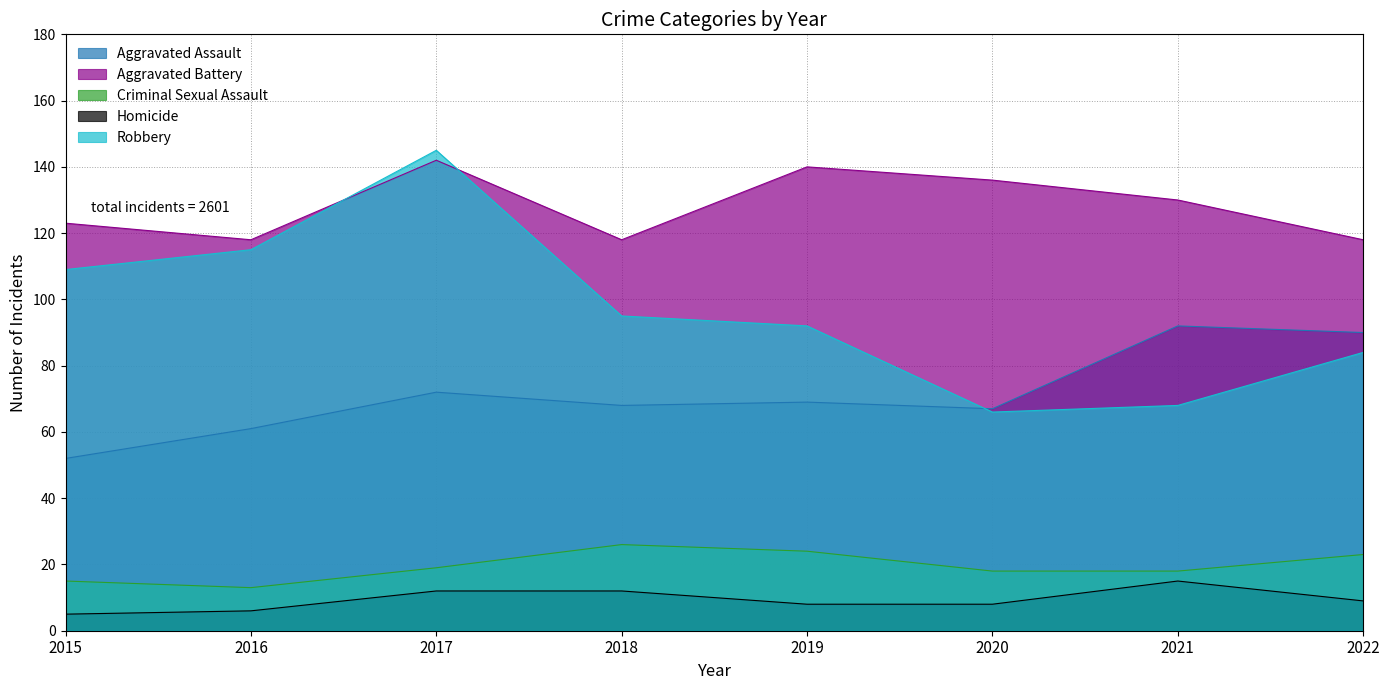

What is the total value across all series at 2020?

295